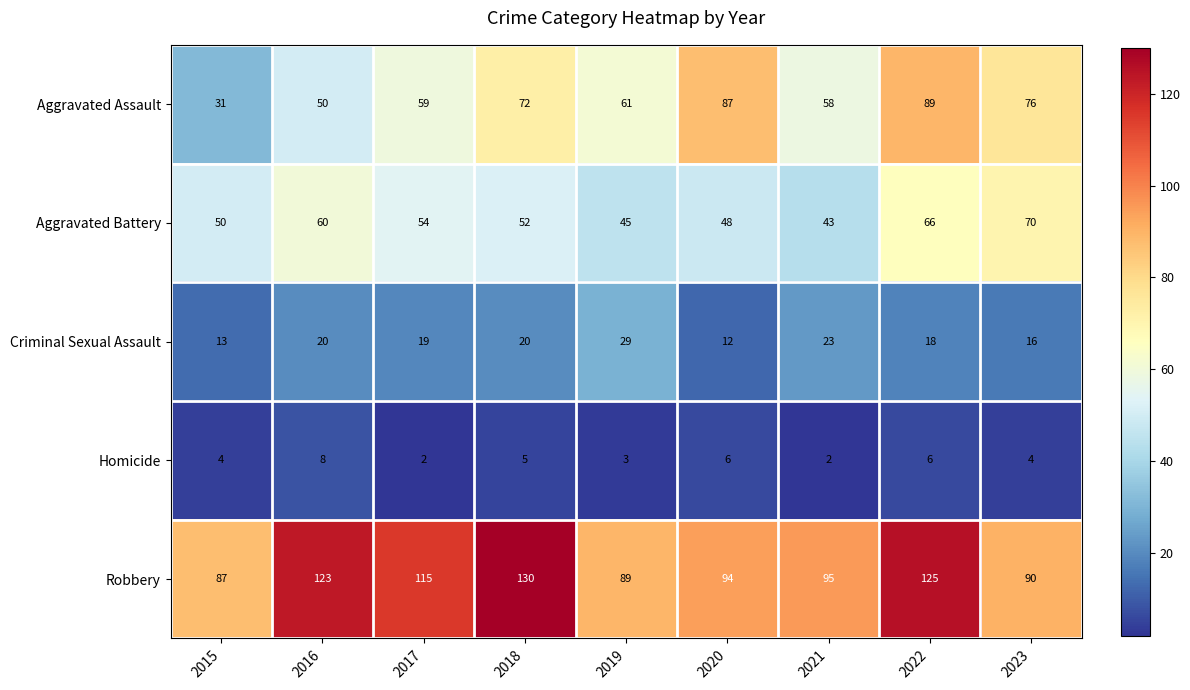

What is the difference between the maximum and minimum values in the Robbery series?

43